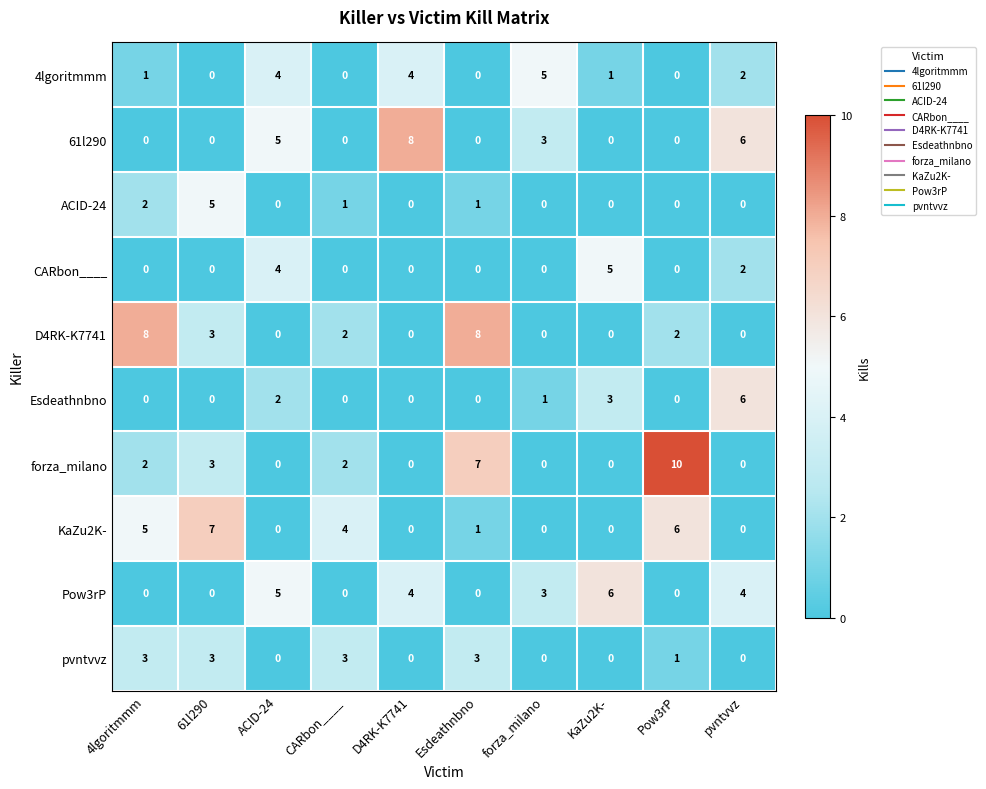

What is the difference between the maximum and second lowest values in the D4RK-K7741 series?

8